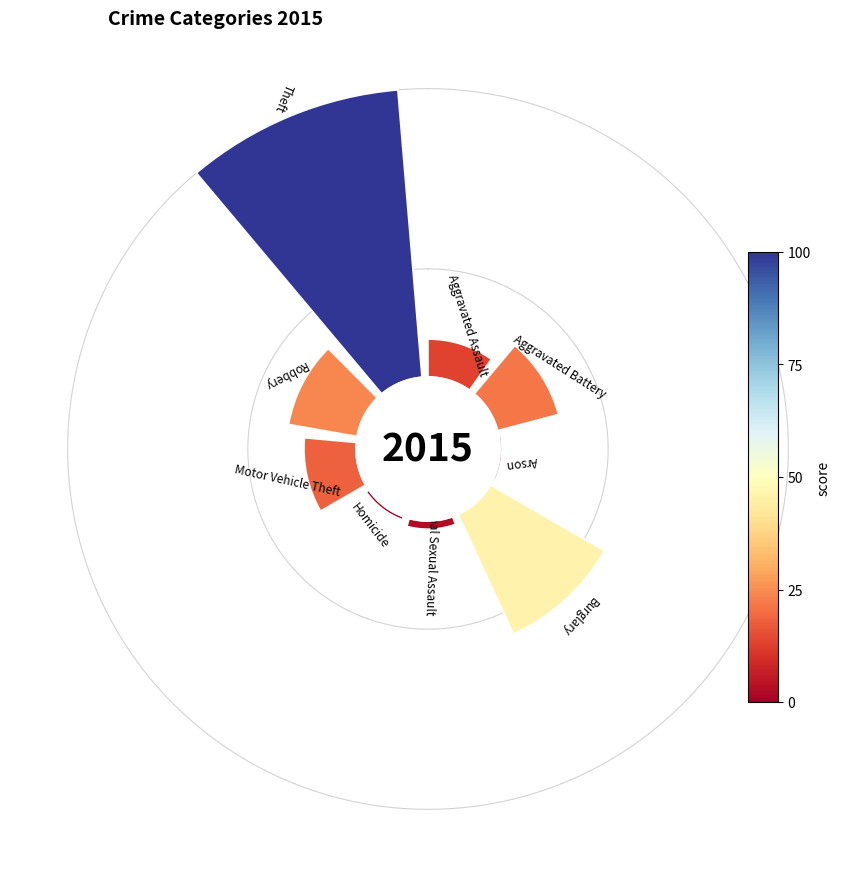

Is there any slice that represents more than half of the pie?

No